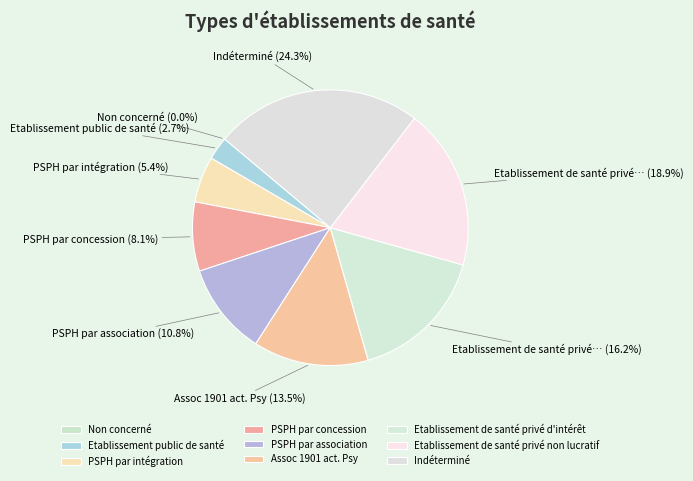

Is the sum of Indéterminé and PSPH par intégration greater than half?

No